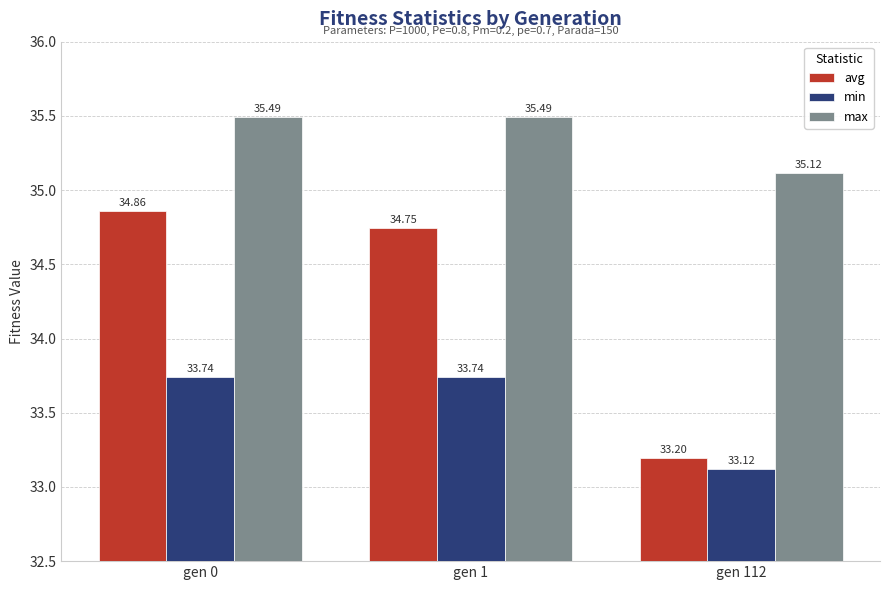

What is the smallest value displayed?

33.1